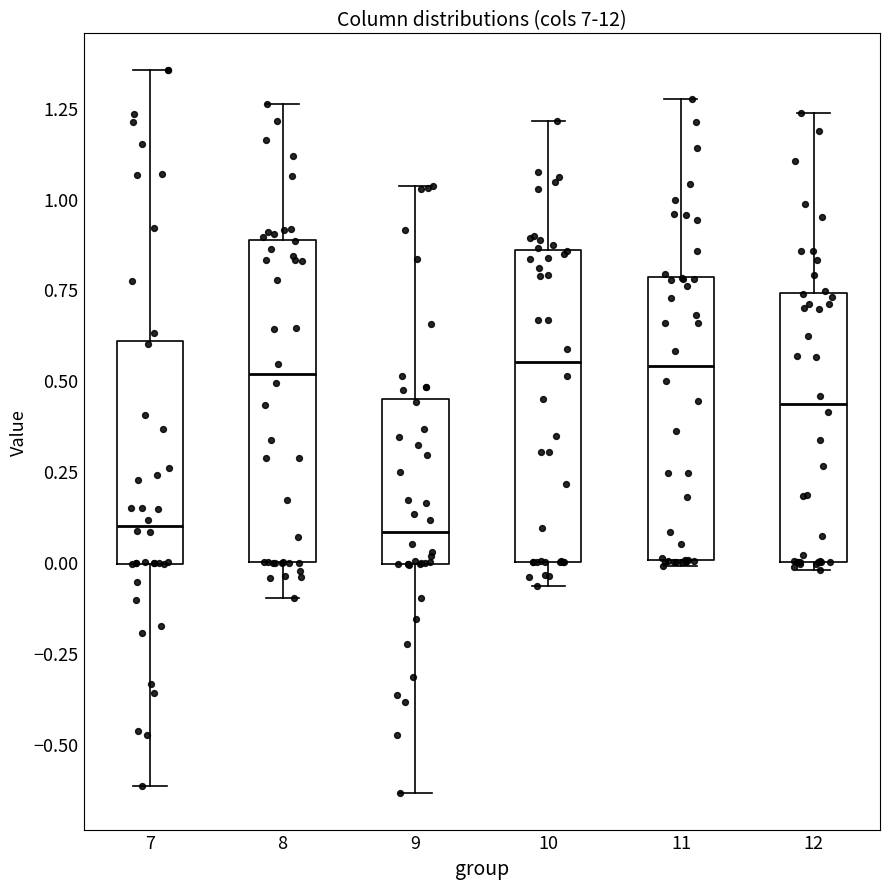

Reading left to right, read every box against the y-axis: the position of its median line, the range the box covers, and the ends of its whiskers. The values are not printed on the chart, so give them approximately, as read against the axis.

7: median 0.10, box 0.00 to 0.60, whiskers -0.60 to 1.35
8: median 0.50, box 0.00 to 0.90, whiskers -0.10 to 1.25
9: median 0.10, box 0.00 to 0.45, whiskers -0.65 to 1.05
10: median 0.55, box 0.00 to 0.85, whiskers -0.05 to 1.20
11: median 0.55, box 0.00 to 0.80, whiskers 0.00 (just below the box's lower edge) to 1.25
12: median 0.45, box 0.00 to 0.75, whiskers 0.00 (just below the box's lower edge) to 1.25